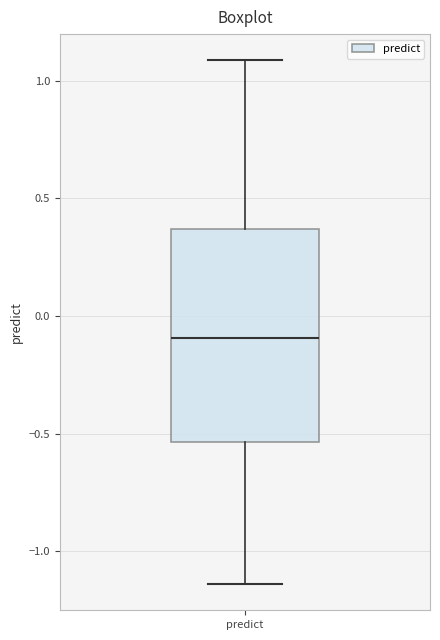

Read this box plot against the y-axis: the position of the median line, the range covered by the box, and the ends of both whiskers. The values are not printed on the chart, so give them approximately, as read against the axis.

median -0.10, box -0.55 to 0.35, whiskers -1.15 to 1.10